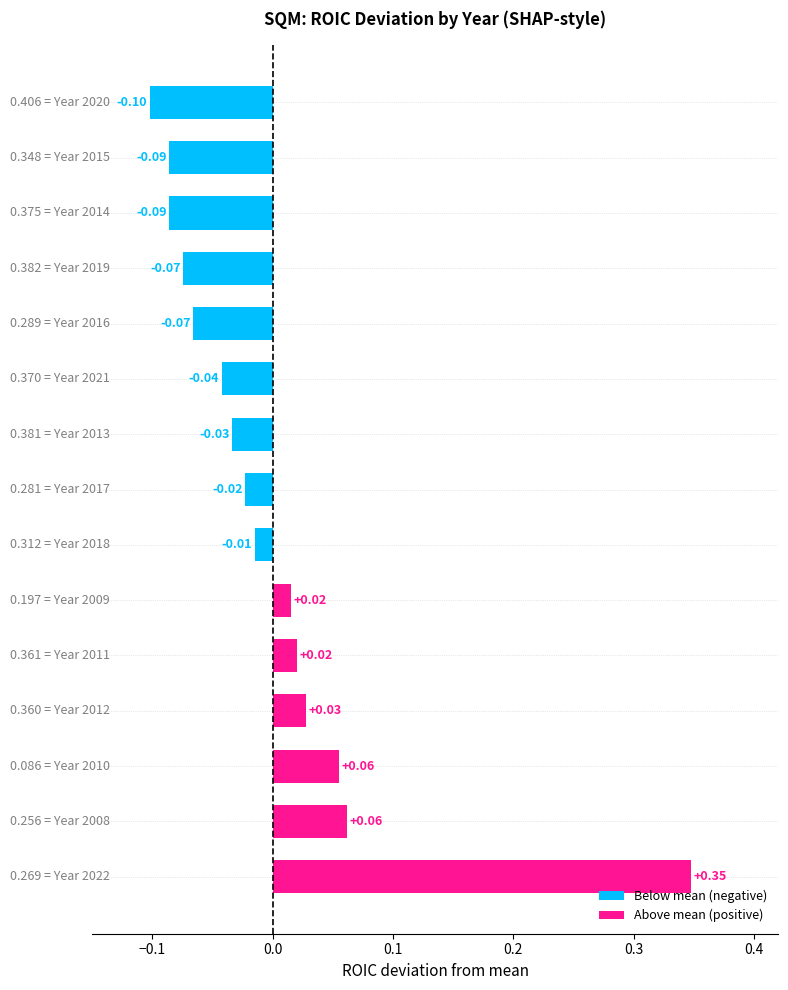

How many values are below 0?

9